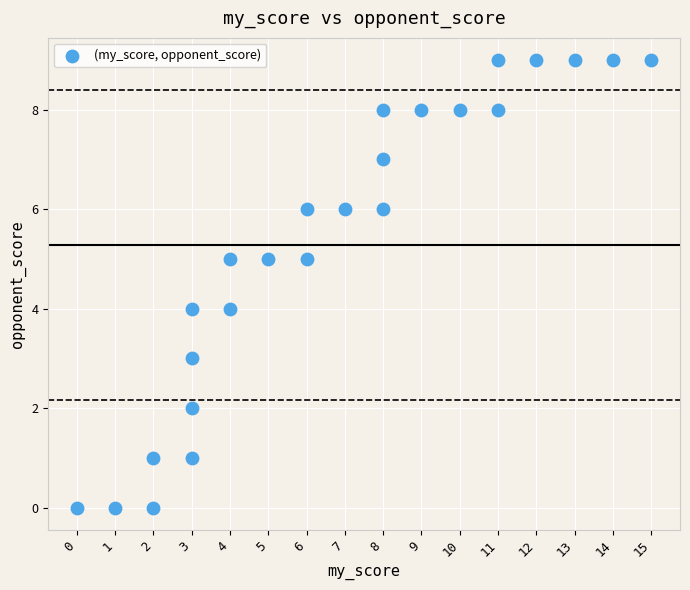

What is the range of Y values (max minus min)?

9